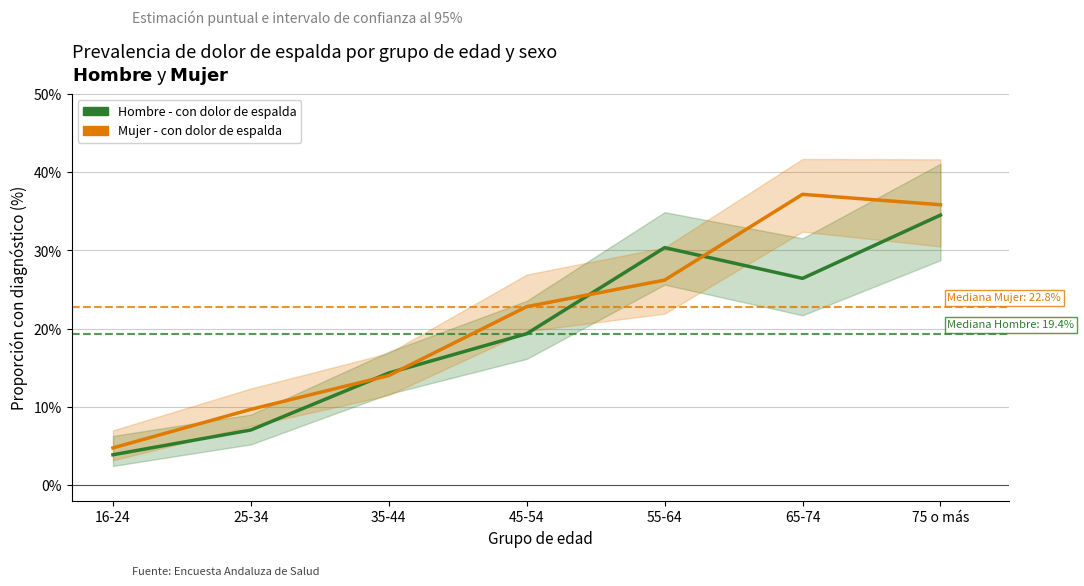

What is the spread (max minus min) of values at 75 o más?

1.3